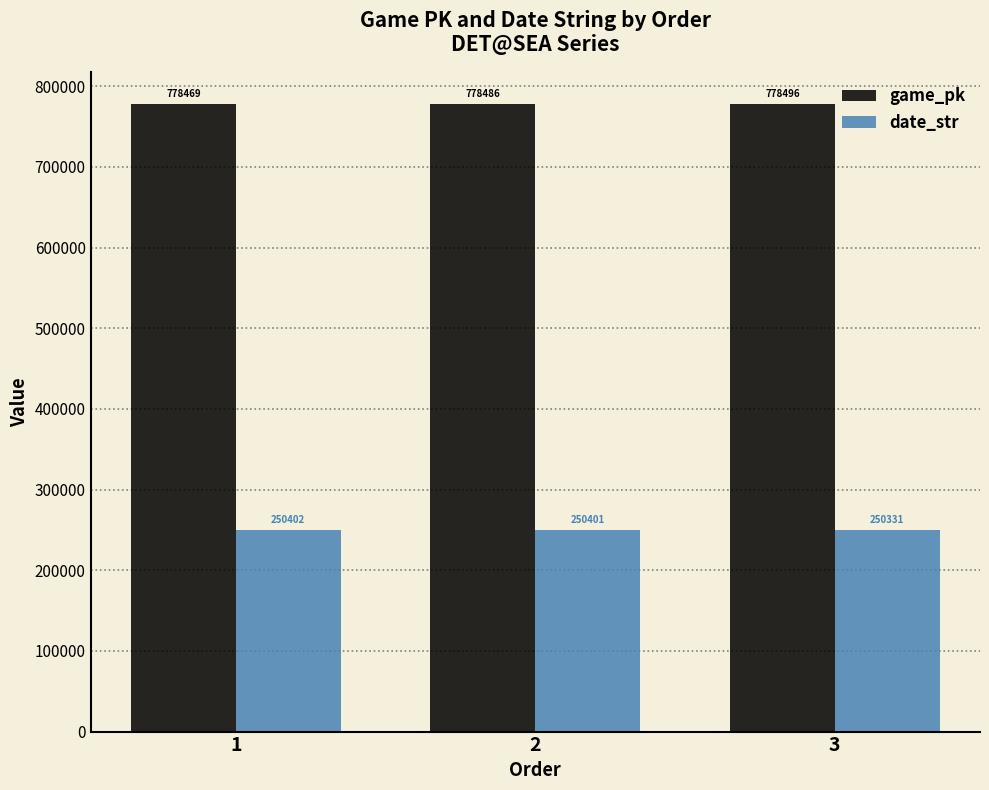

Does the chart contain stacked bars?

No